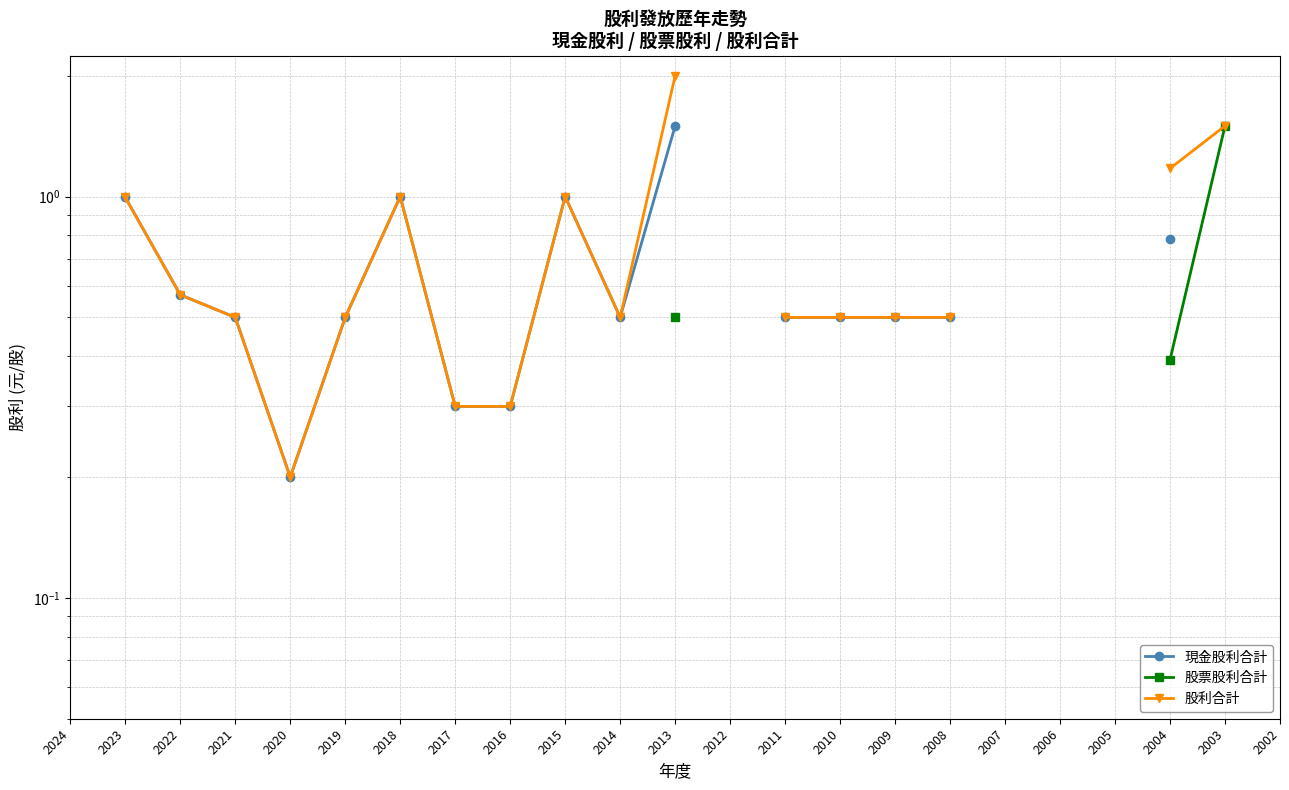

True or false: 股票股利合計 has more than 1 interior local peaks.

False